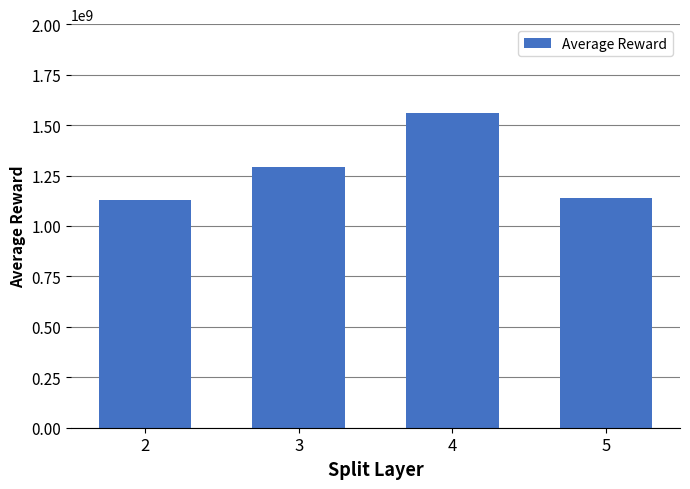

What is the difference between the maximum and minimum values?

430430275.7